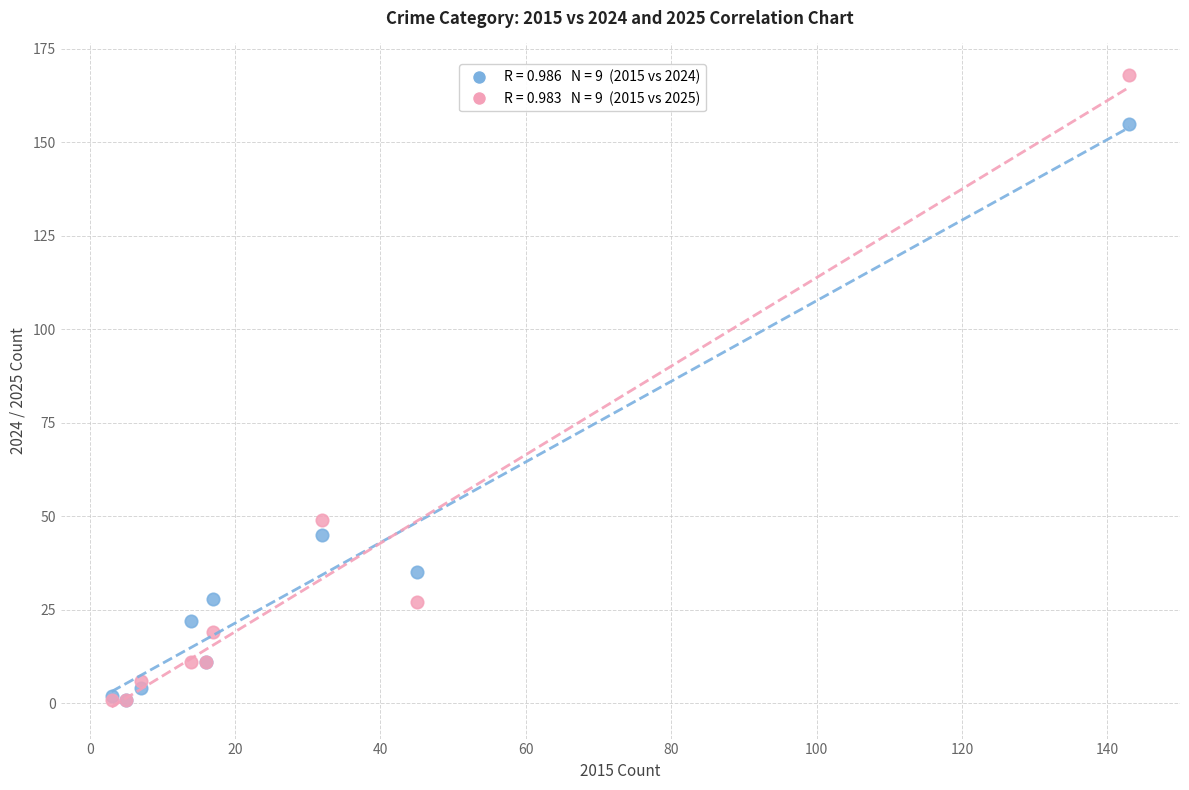

Across all series, what Y value is closest to 84?

49